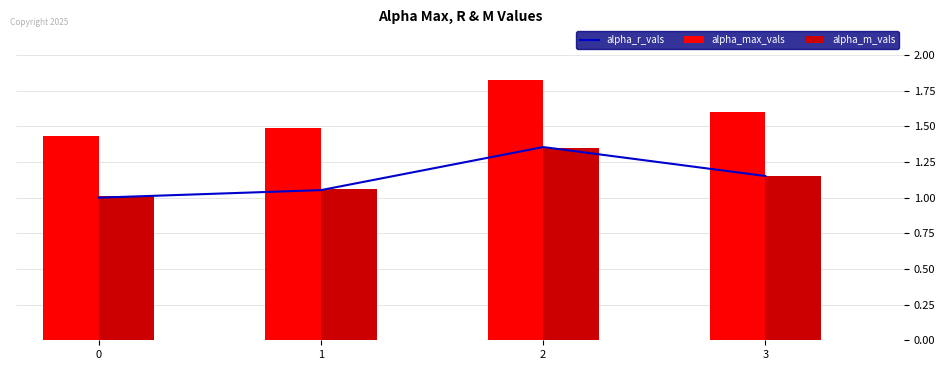

How many data points does each series have?

4